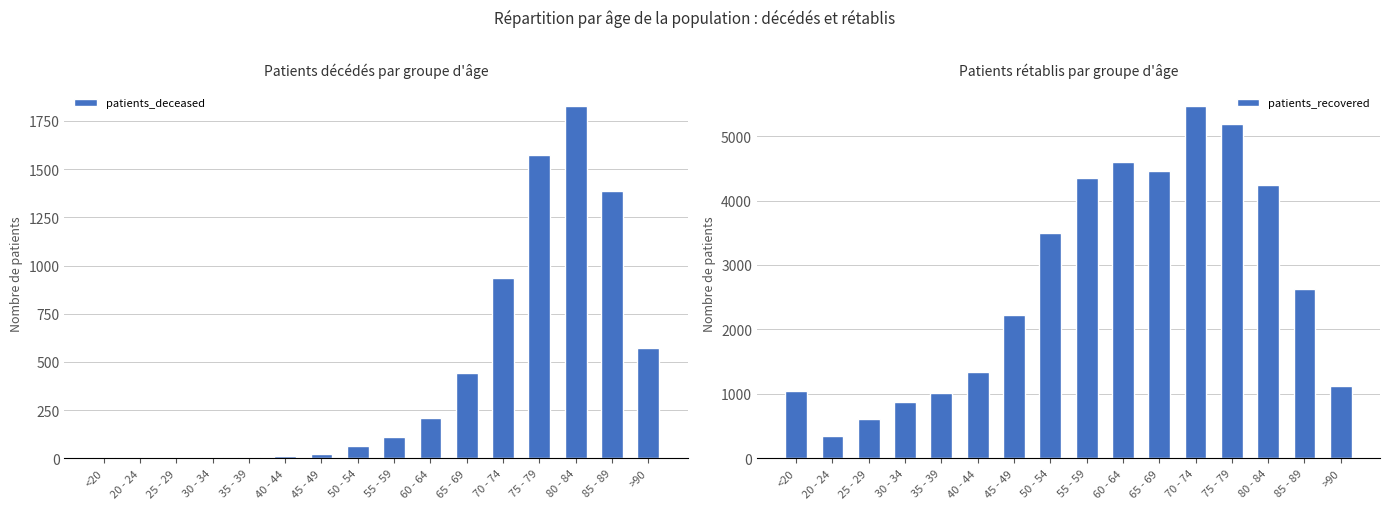

At 35 - 39, list the series in order from smallest to largest.

patients_deceased, patients_recovered